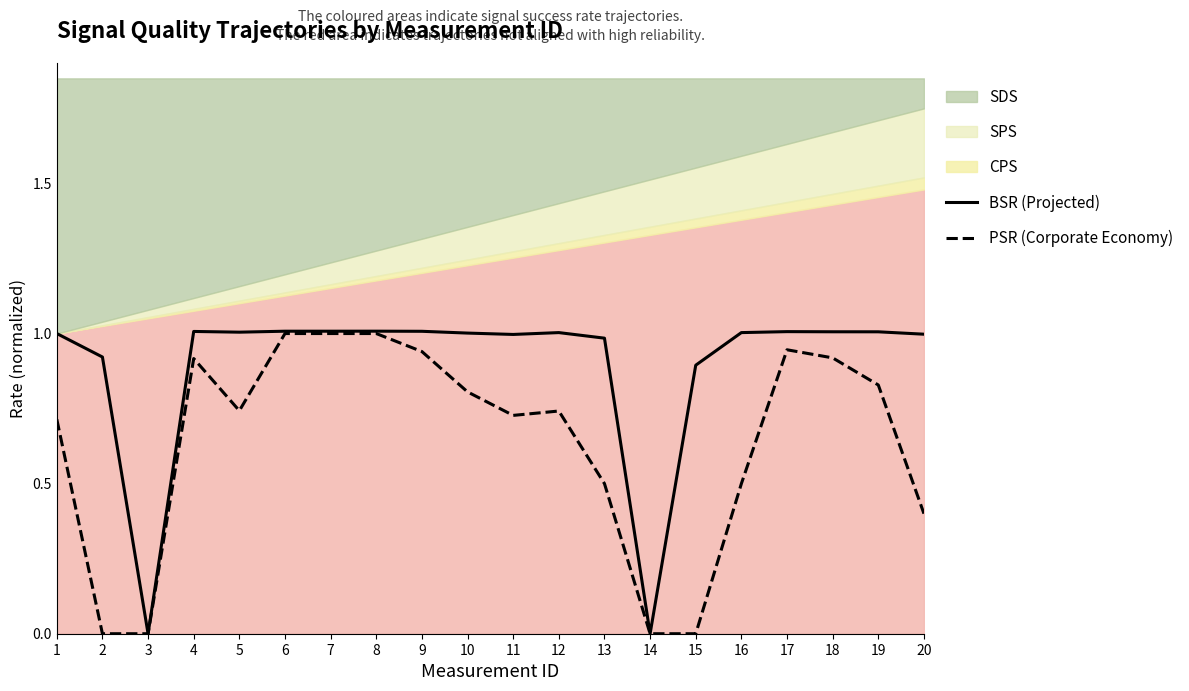

How many positive values does the PSR (Packet Success Rate) series have?

16